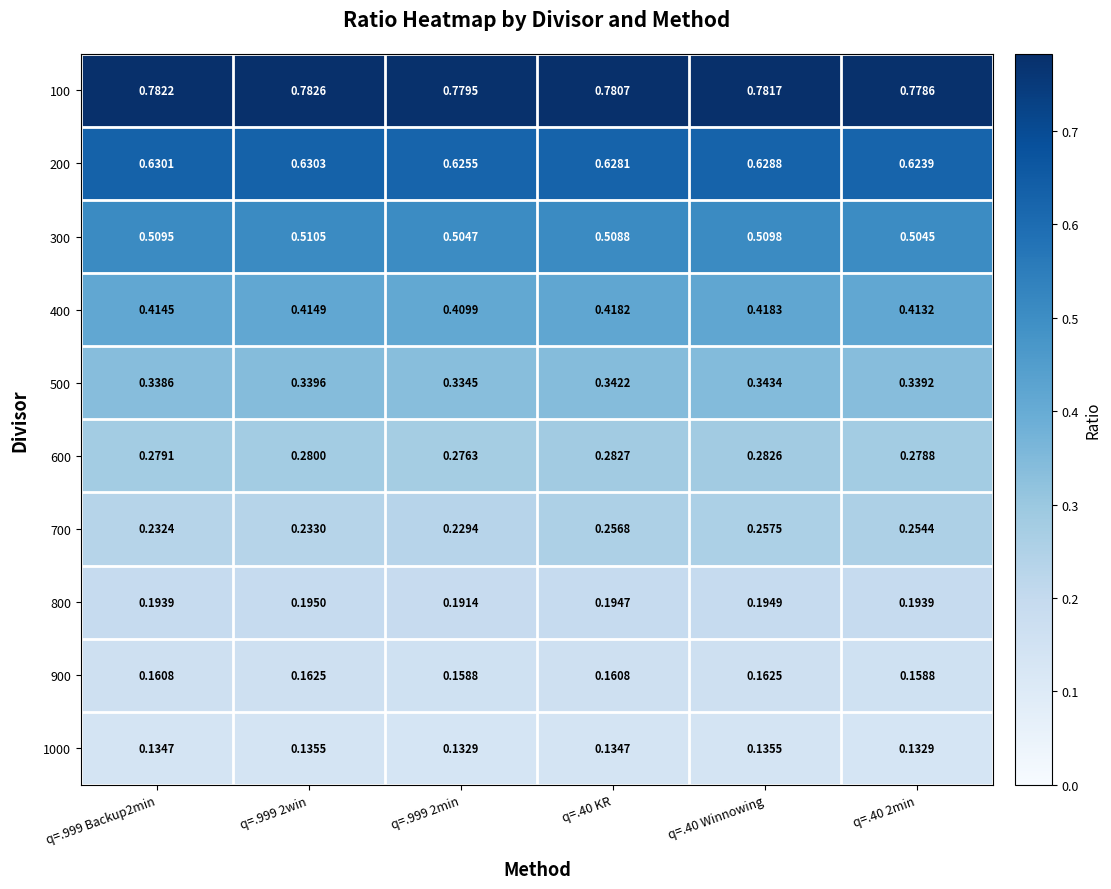

Which series changed the most between q=.999 Backup2min and q=.40 2min?

700